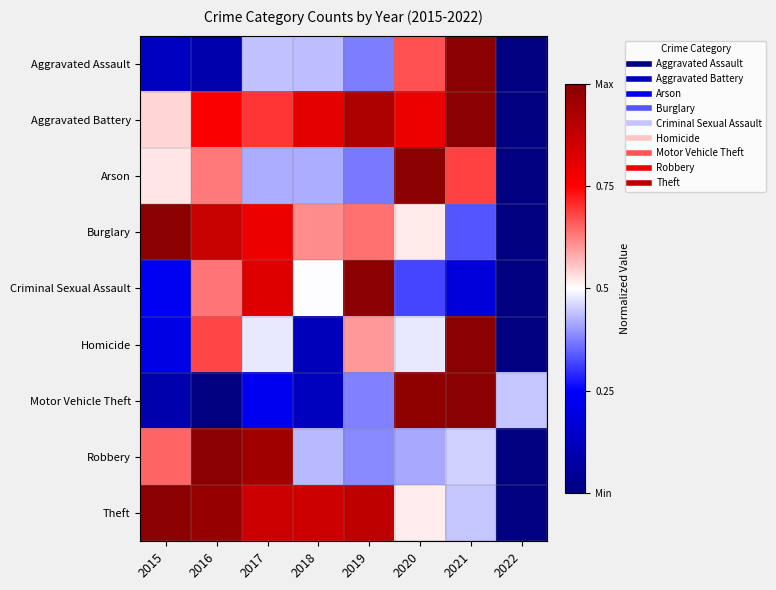

Which has a higher value, 2017 or 2016?

2017